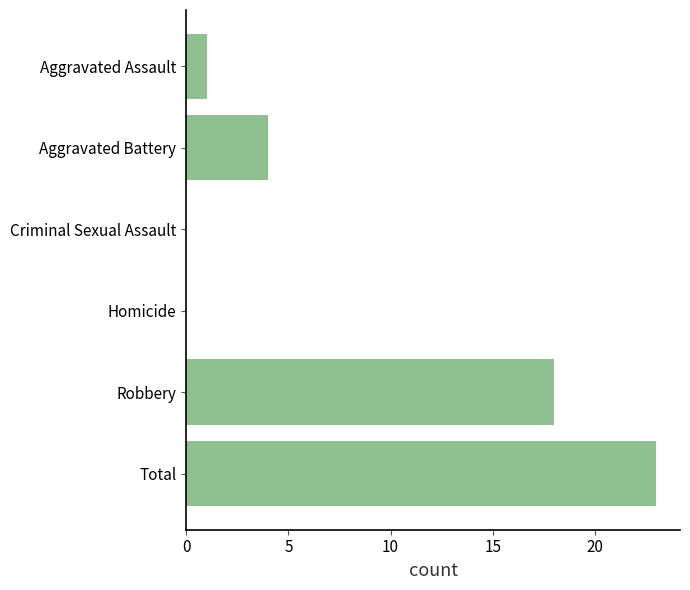

What is the sum of the values at Aggravated Assault and Robbery?

19